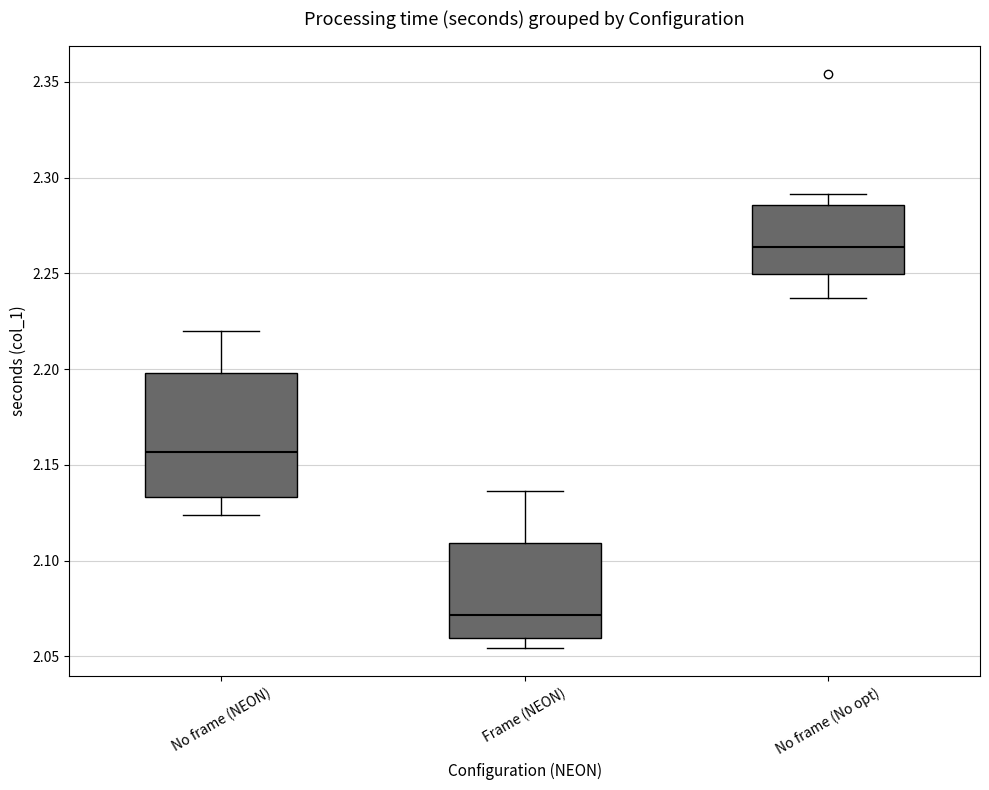

Comparing the boxes themselves (not the whiskers), which one is the tallest?

No frame (NEON)